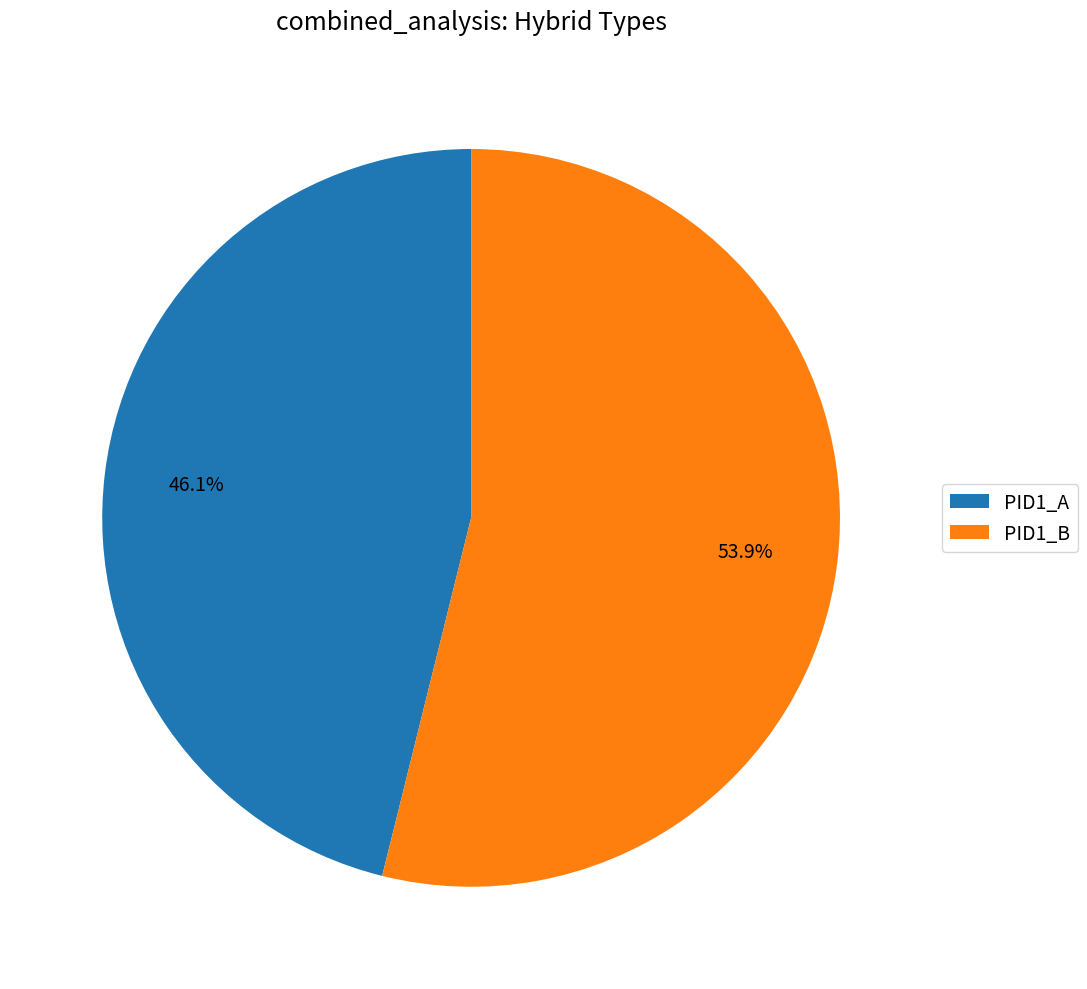

Rank the categories by value from lowest to highest.

PID1_A, PID1_B